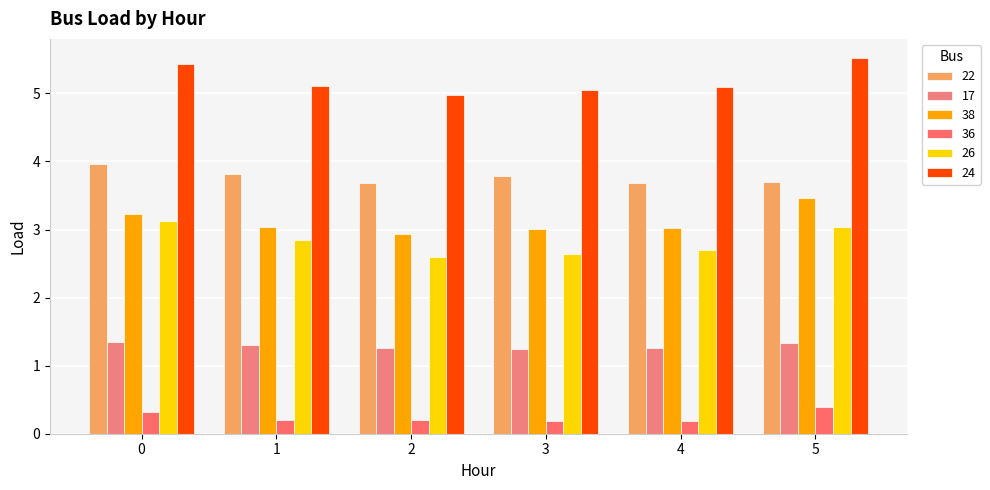

Which category has the lowest value in the 24 series?

2